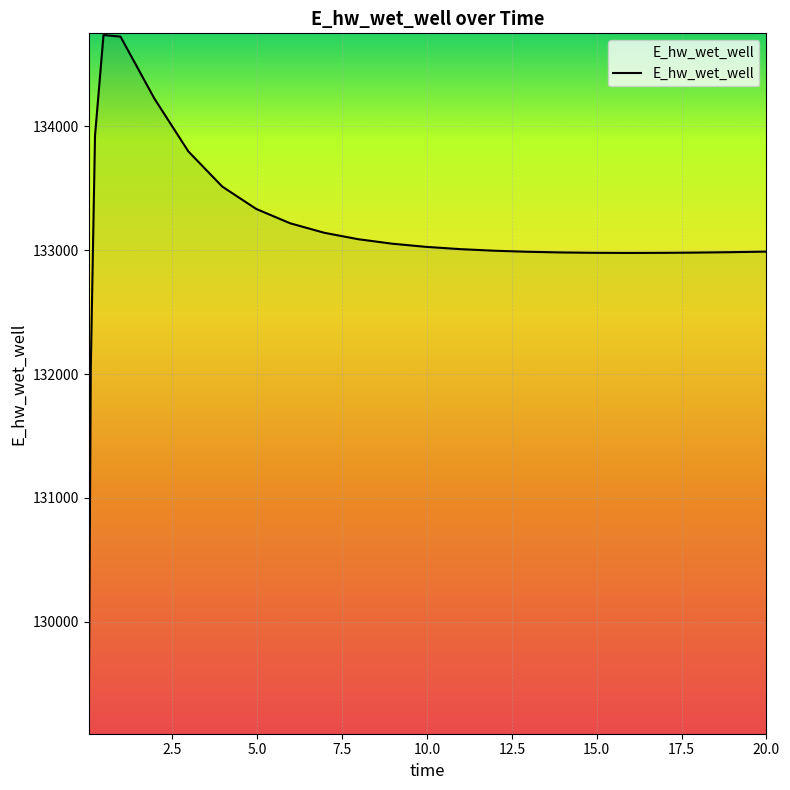

What is the maximum value shown in the chart?

134735.6